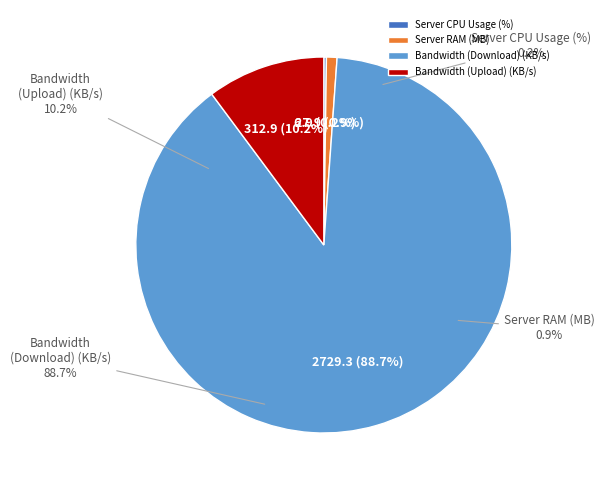

Approximately how many times larger is the value at Bandwidth (Download) (KB/s) compared to Bandwidth (Upload) (KB/s)?

8.7